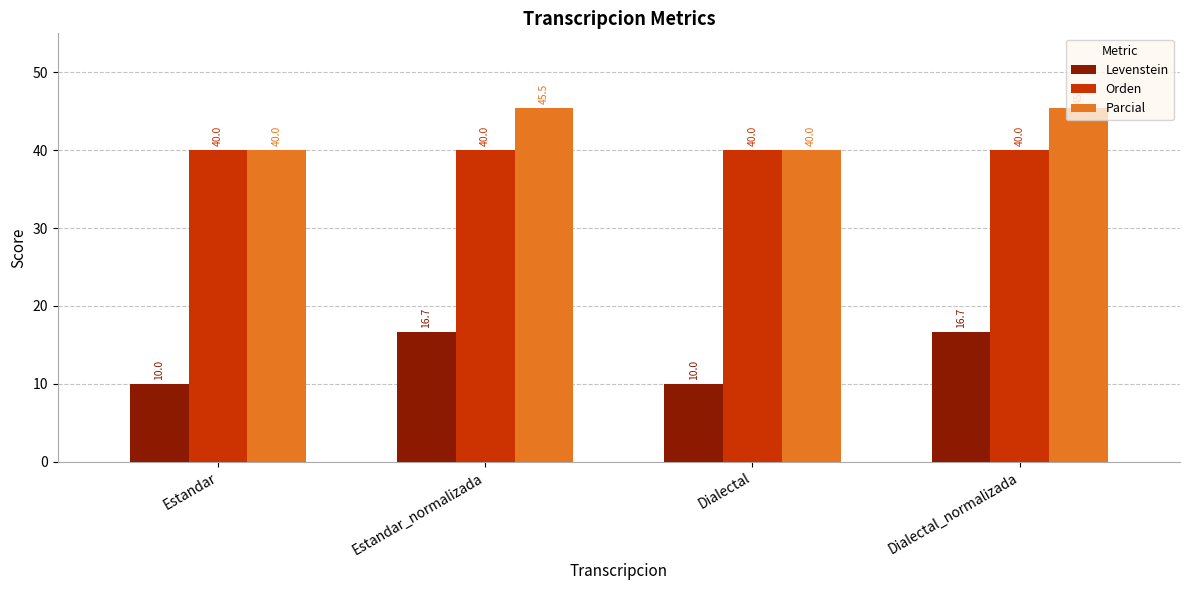

How many groups of bars are there?

4